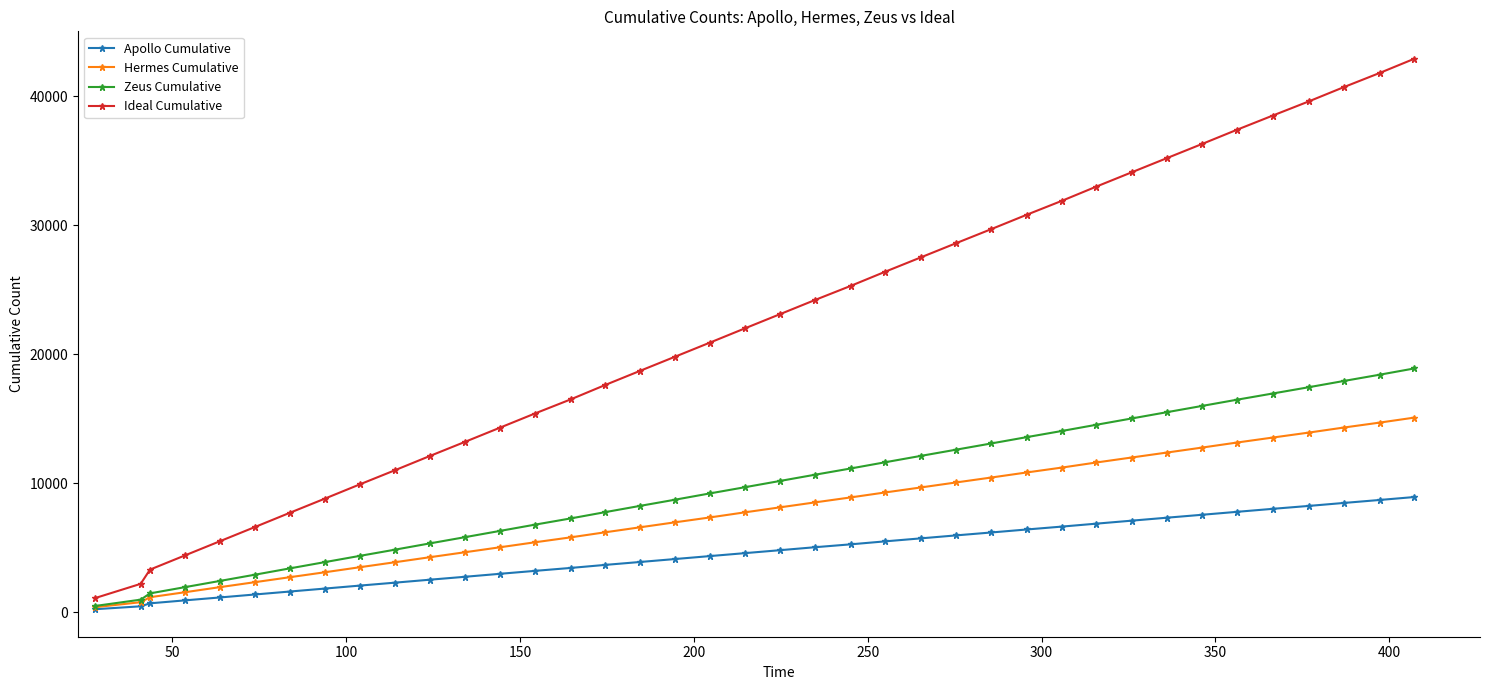

What is the value of the Ideal Cumulative point at the 20th from the left?

22000.7